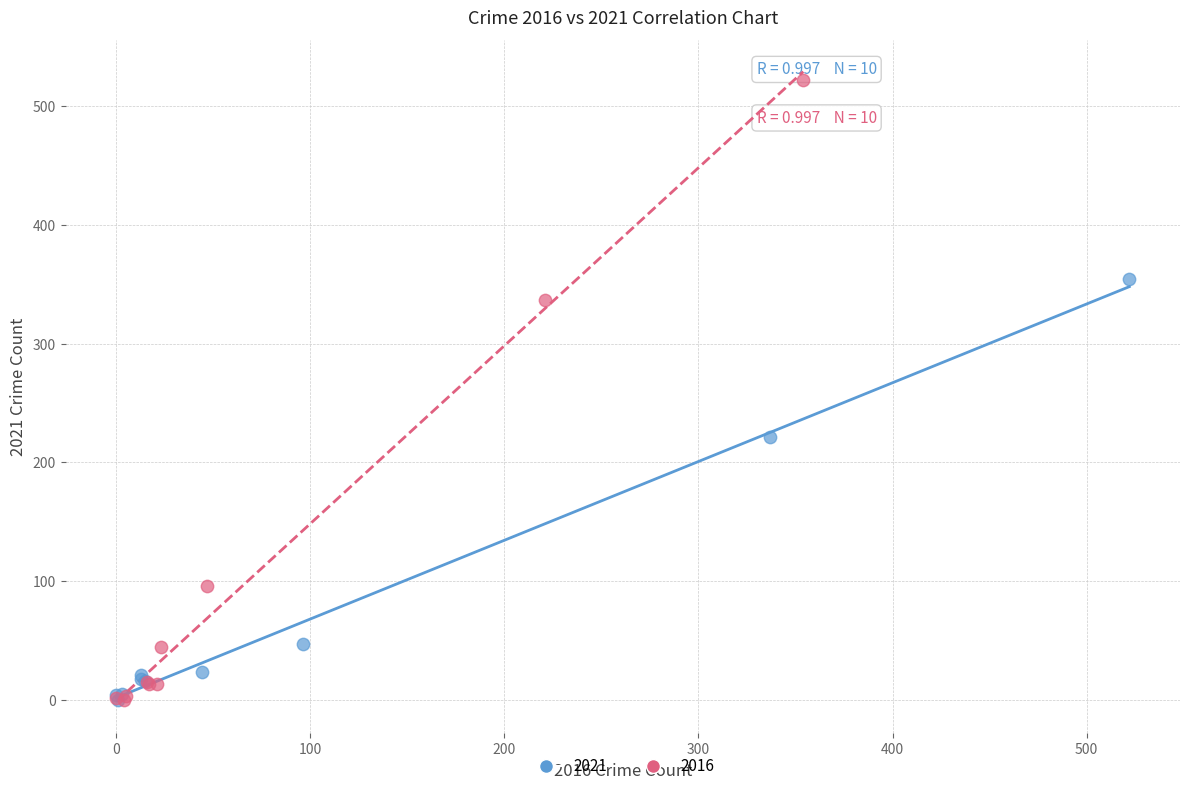

Which series reaches the maximum Y coordinate?

2016